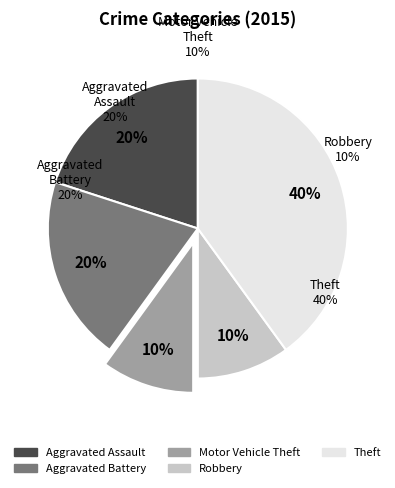

To the nearest percent, what portion does Theft represent?

40%